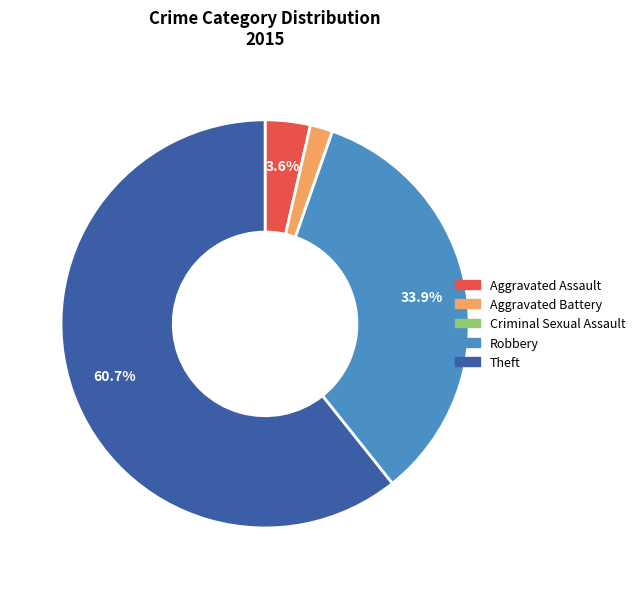

Which slice represents more than half of the pie?

Theft